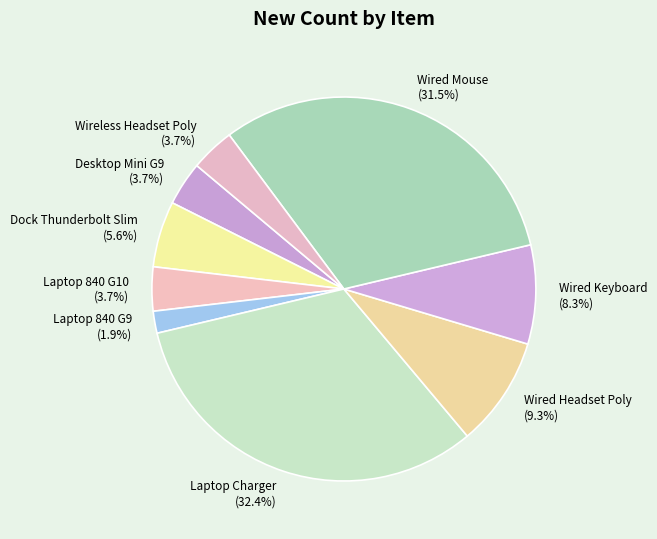

True or false: Laptop Charger accounts for 21% of the total.

False